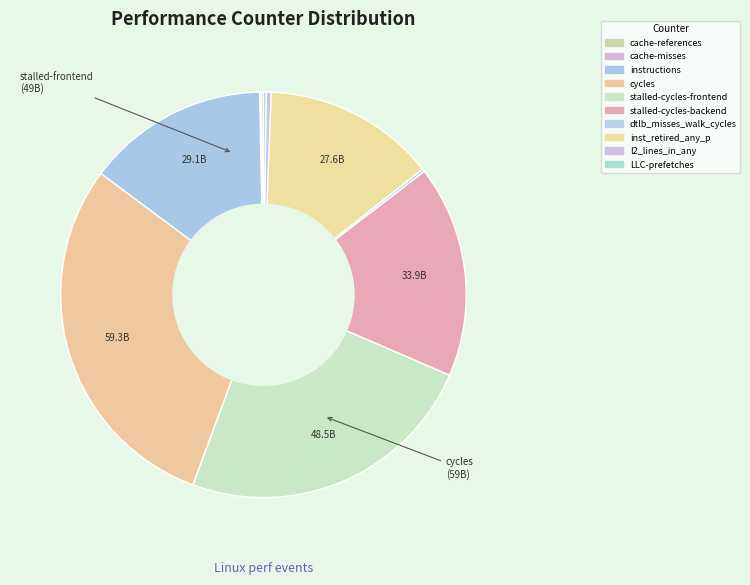

To the nearest percent, what is the difference between the cycles and LLC-prefetches slice percentages?

29%